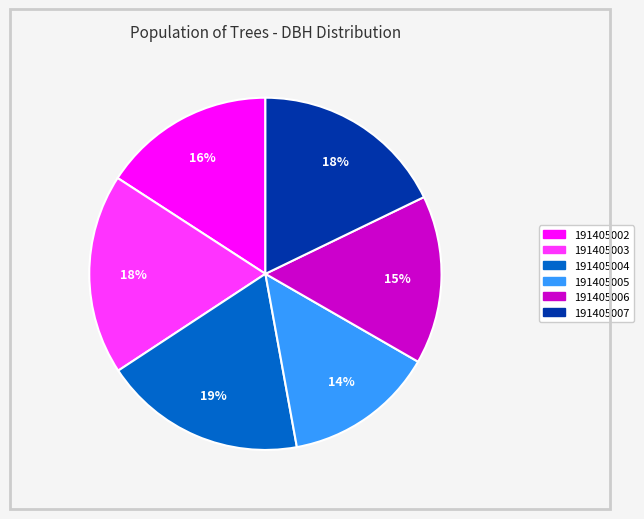

To the nearest percent, what is the average slice percentage?

17%